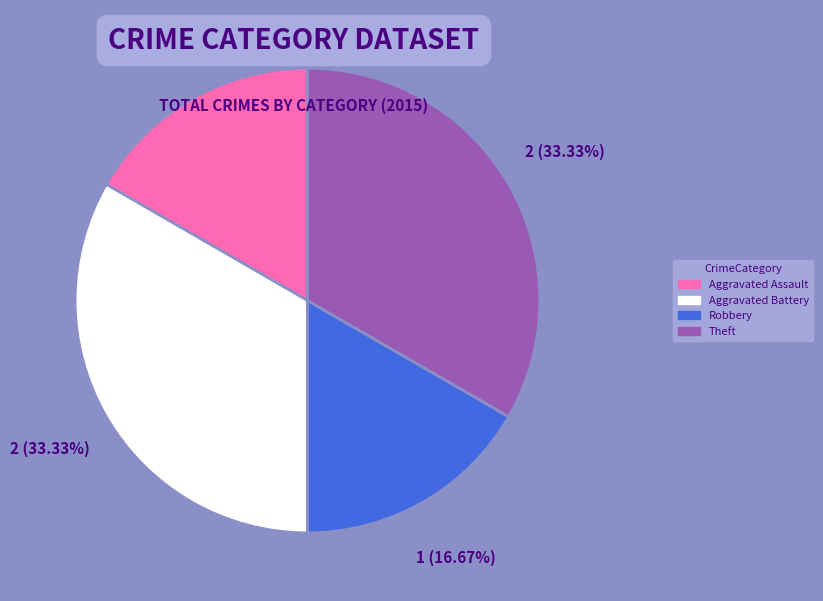

To the nearest percent, what is the combined percentage of Aggravated Assault and Robbery?

33%